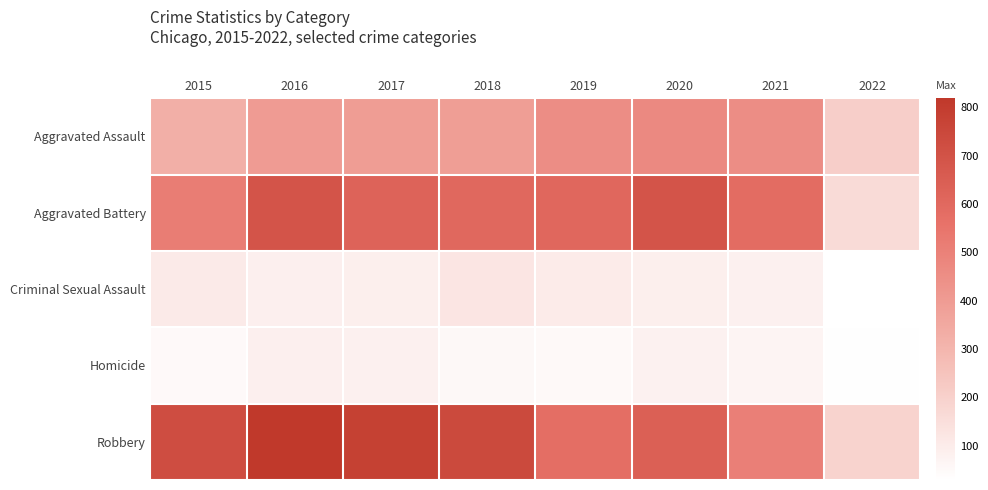

At which category is the sum across all series the highest?

2016